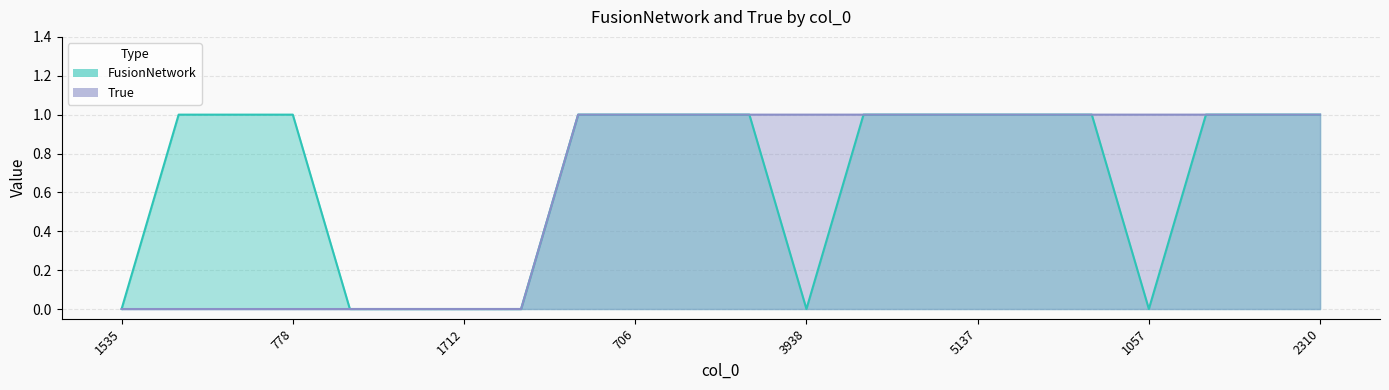

Rank the series by their average value, from highest to lowest.

FusionNetwork, True